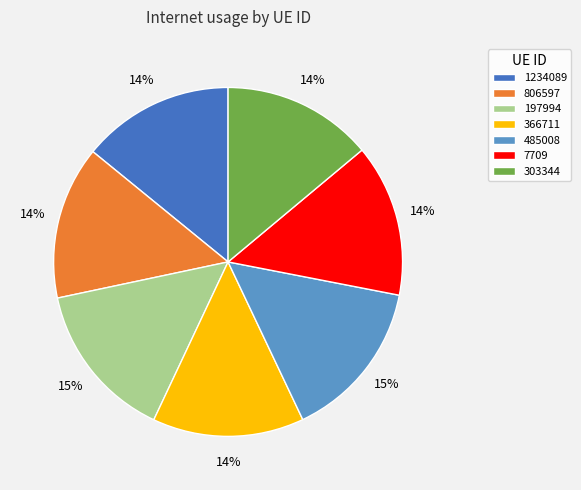

Do 197994 and 806597 together represent more than half of the pie?

No